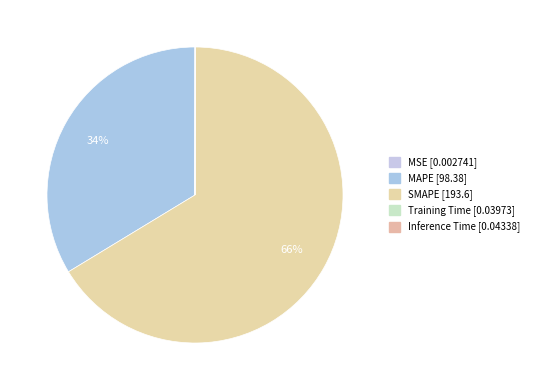

Rank the categories by value from highest to lowest.

SMAPE, MAPE, Inference Time, Training Time, MSE